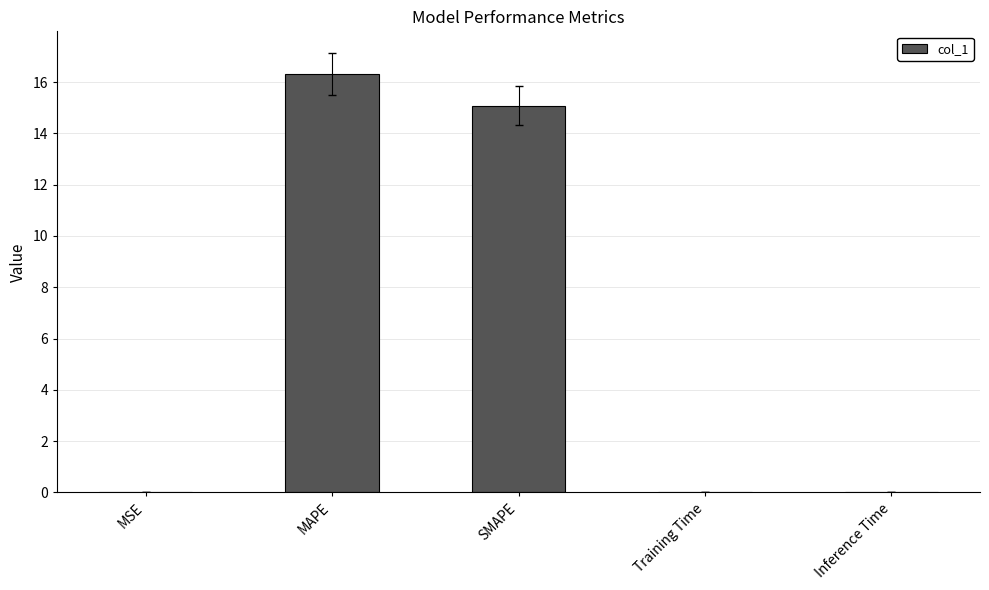

What is the sum of the values at MSE and SMAPE?

15.1